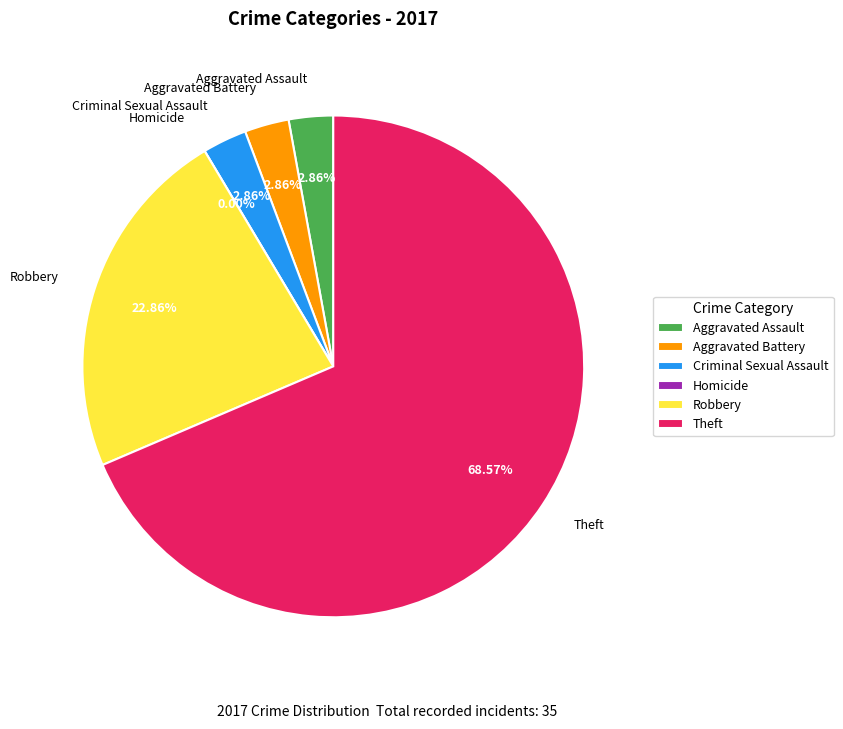

Combined, what portion of the pie is Robbery and Aggravated Assault?

25.7%